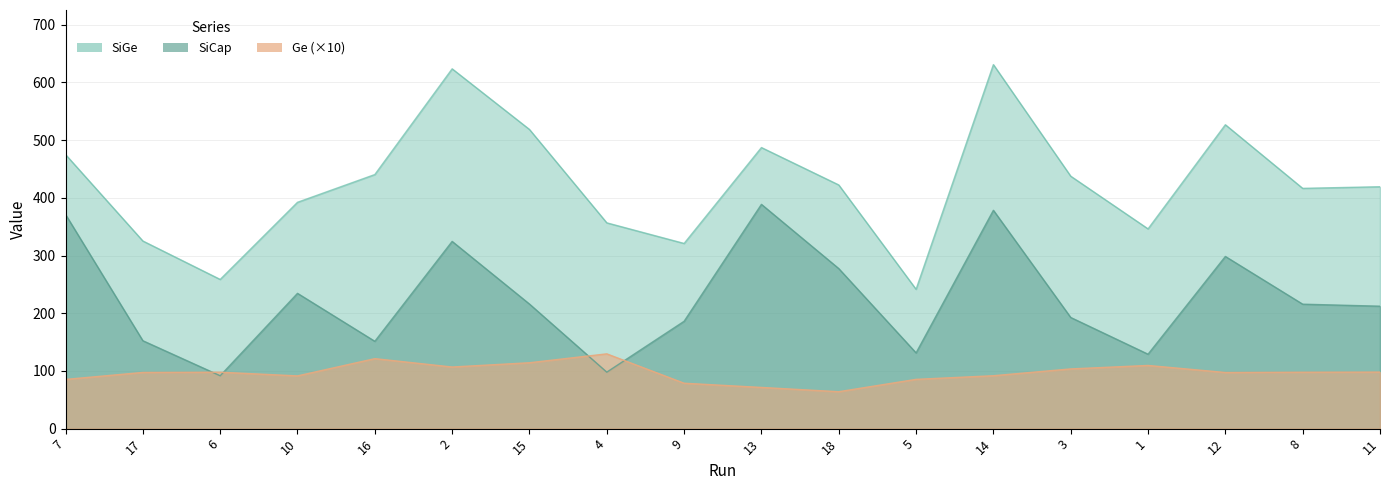

Does the chart display data point markers on the line(s)?

No